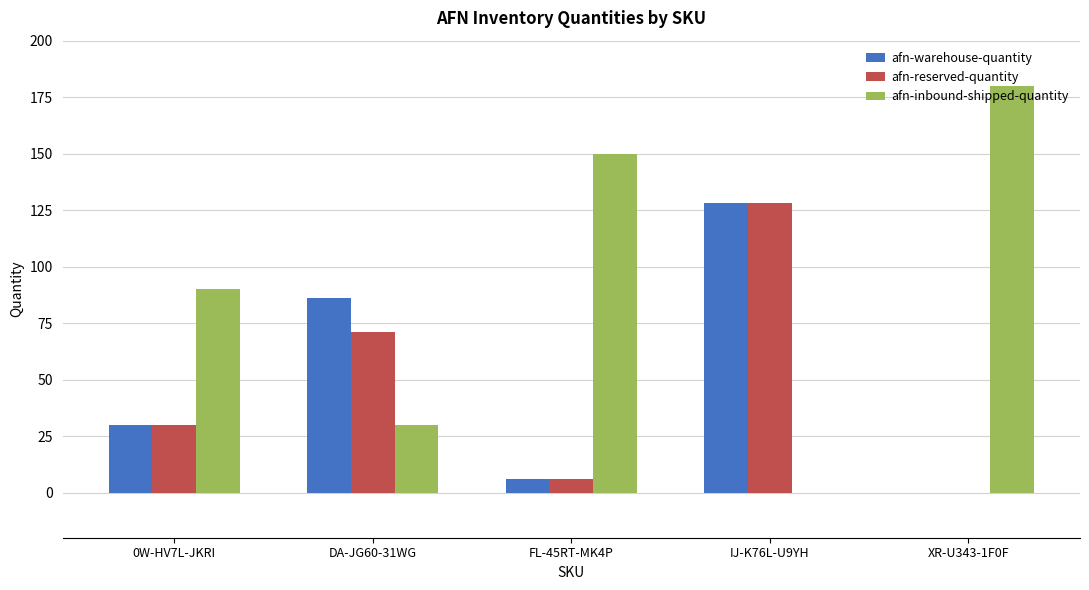

Count the number of data series in this chart.

3